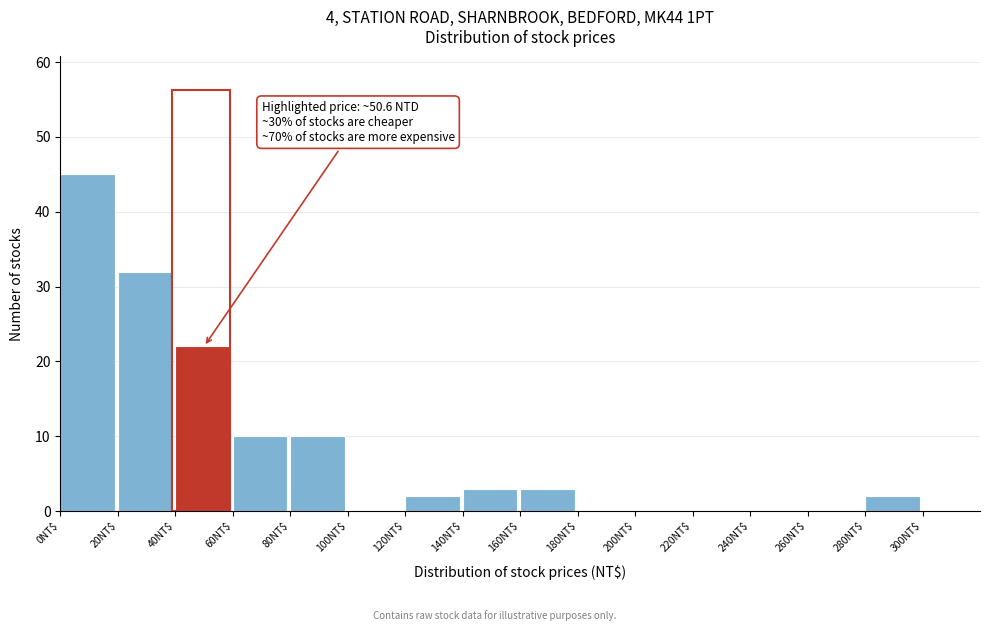

Which range on the x-axis has the tallest bar?

0 to 20